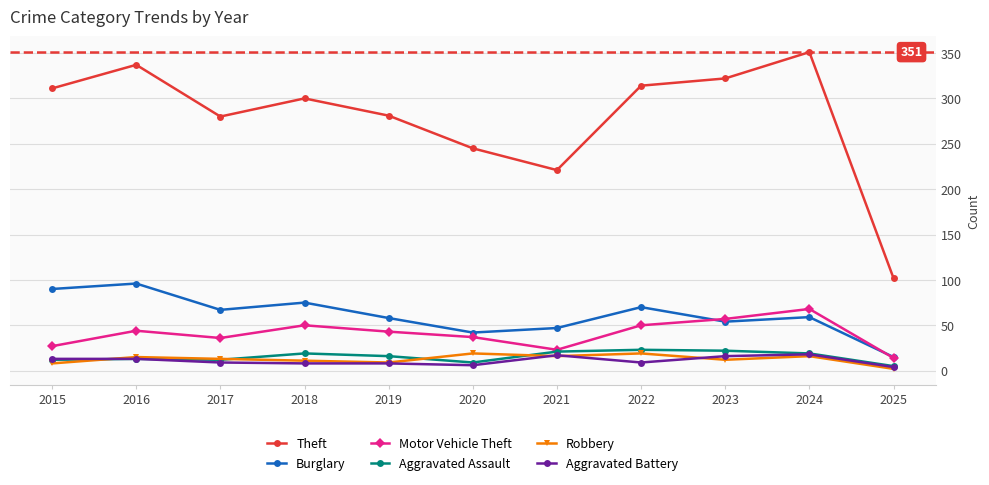

True or false: Motor Vehicle Theft and Theft intersect in this chart.

False